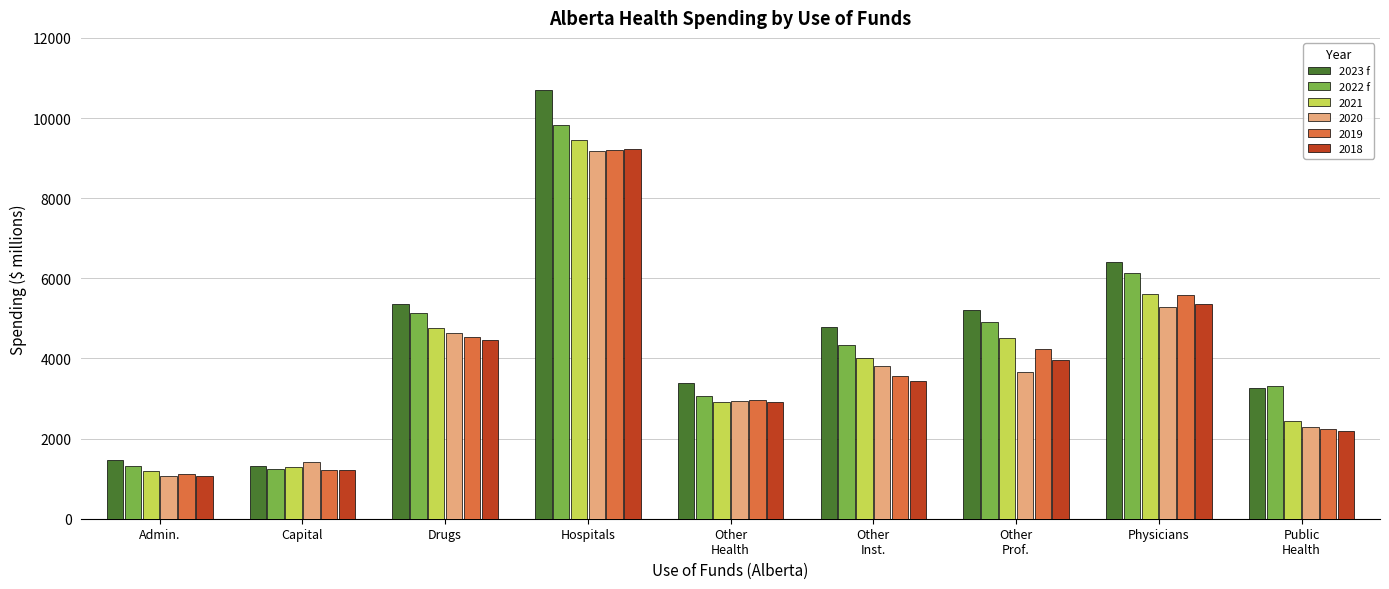

What is the highest value of the 2022 f series?

9822.6